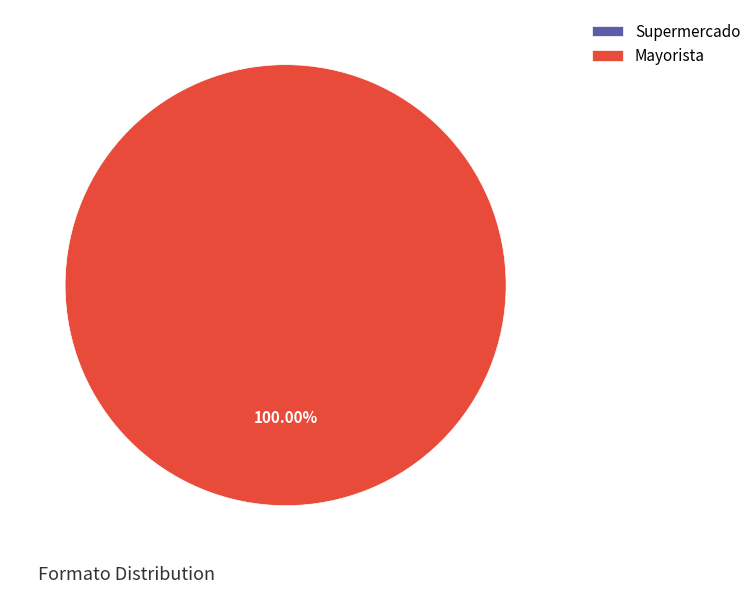

Is there a majority slice in this chart?

Yes